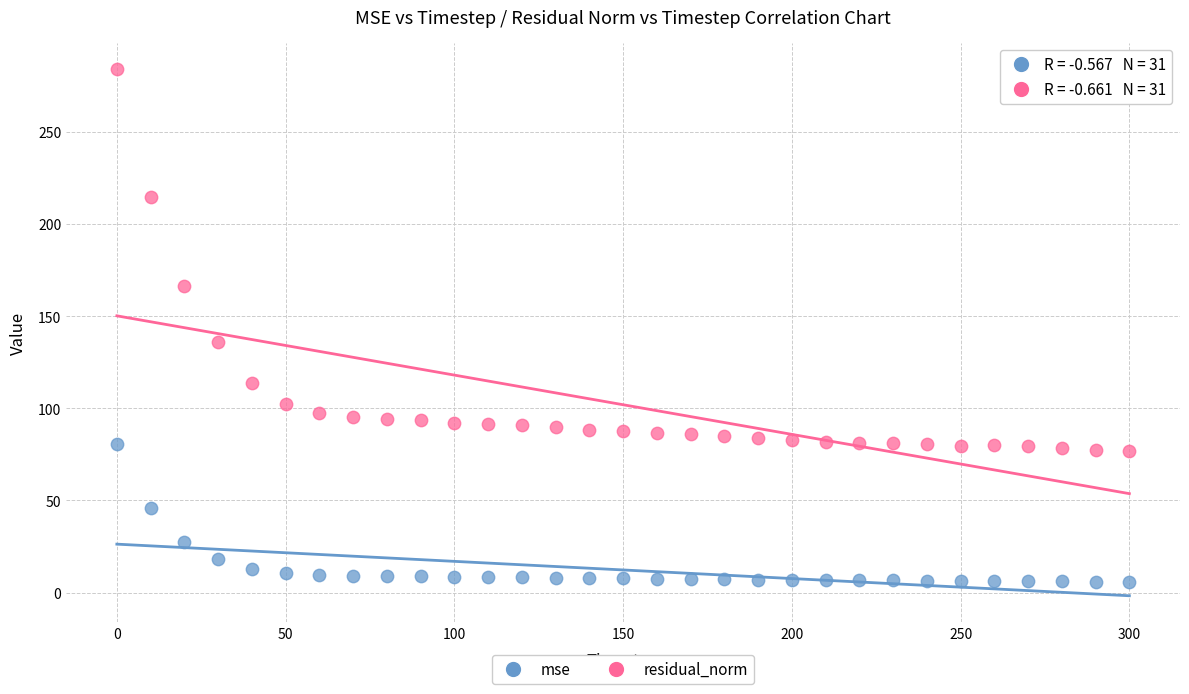

Which series contains the lowest Y value?

mse